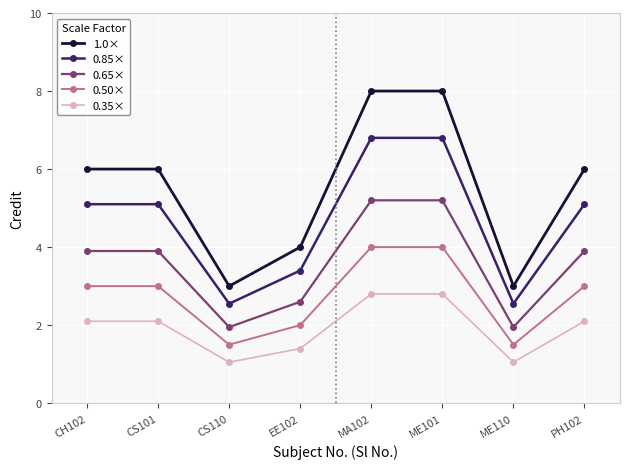

How many 1.0× values are between 4 and 8?

6